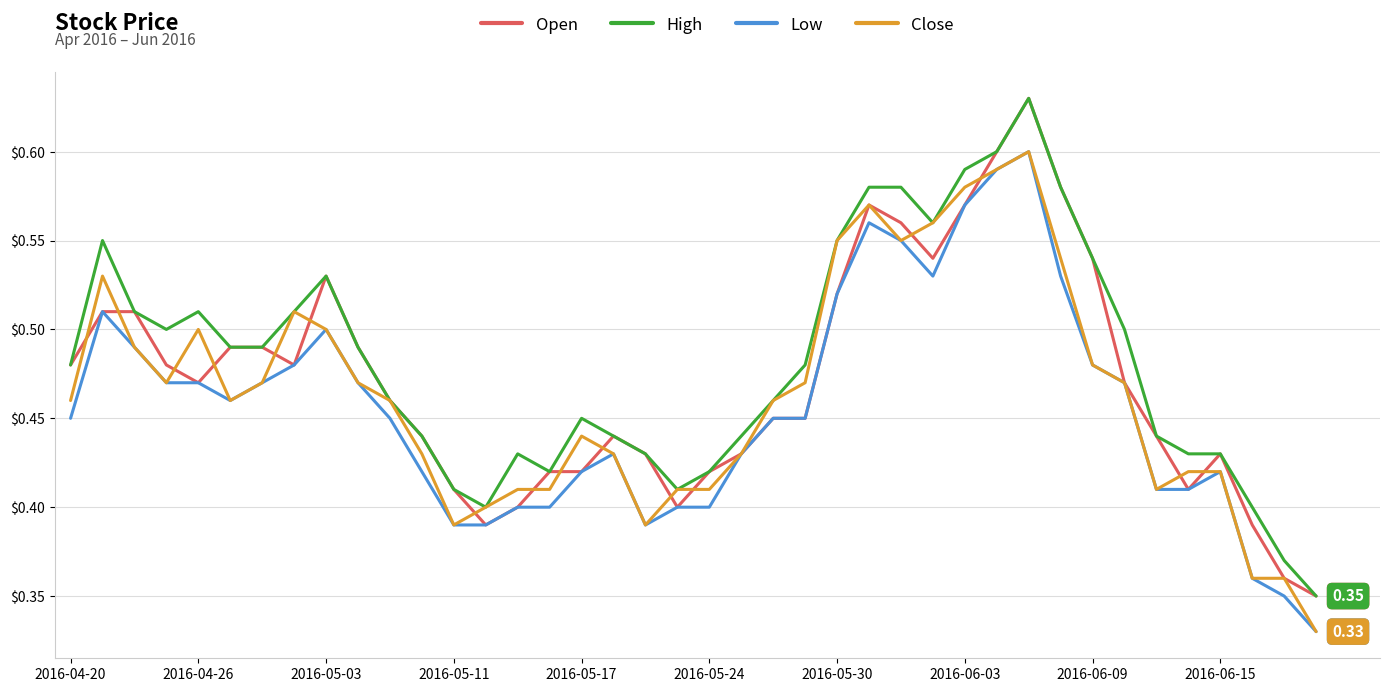

True or false: High and Low cross at least once.

False